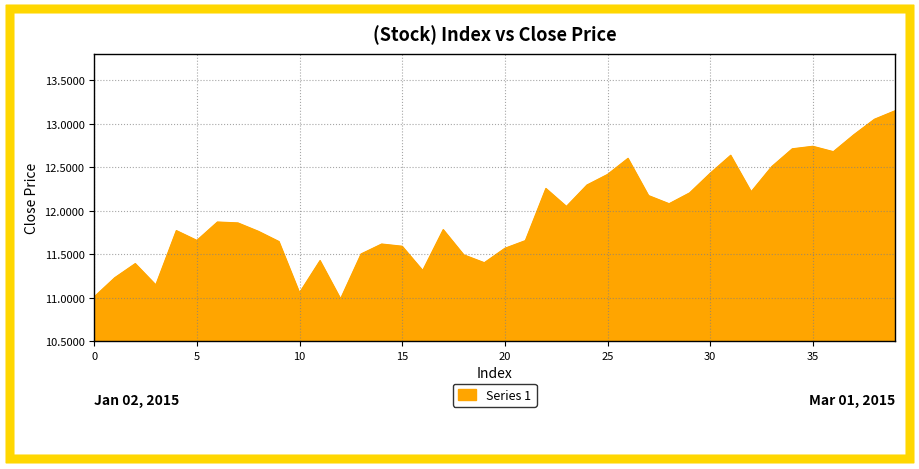

What is the minimum value shown in the chart?

11.0